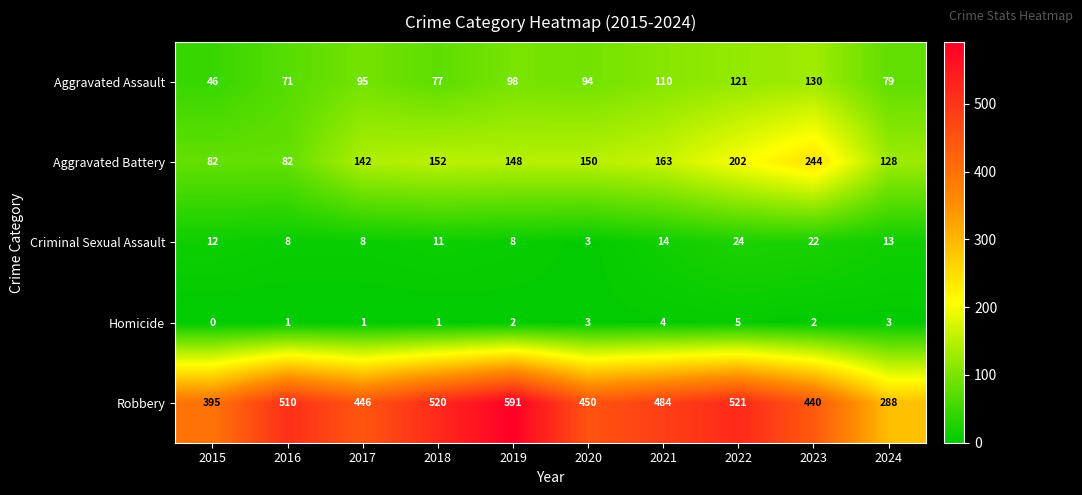

Which label corresponds to the smallest value in the chart?

2015